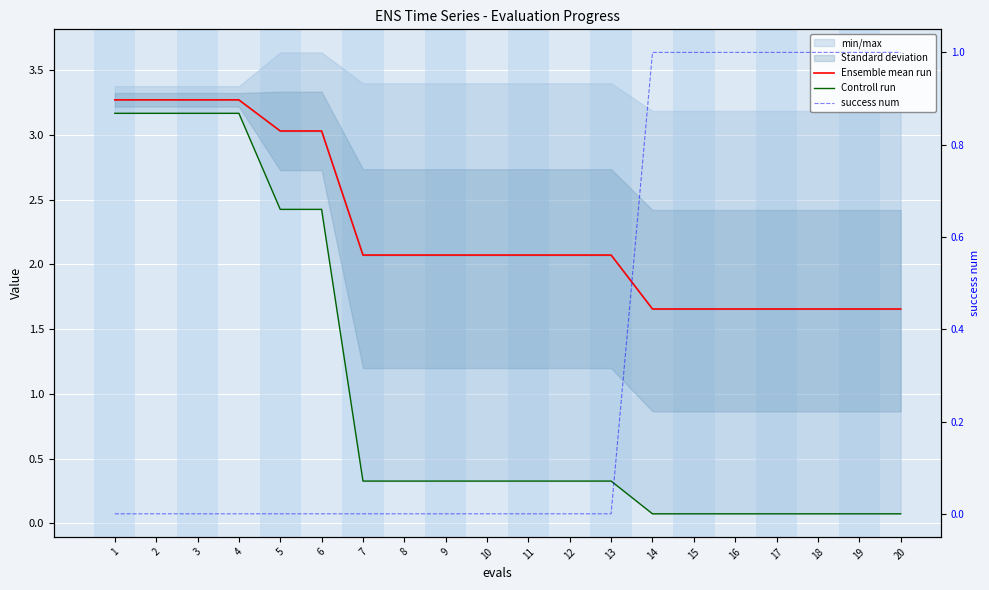

How many series are shown in this chart?

3